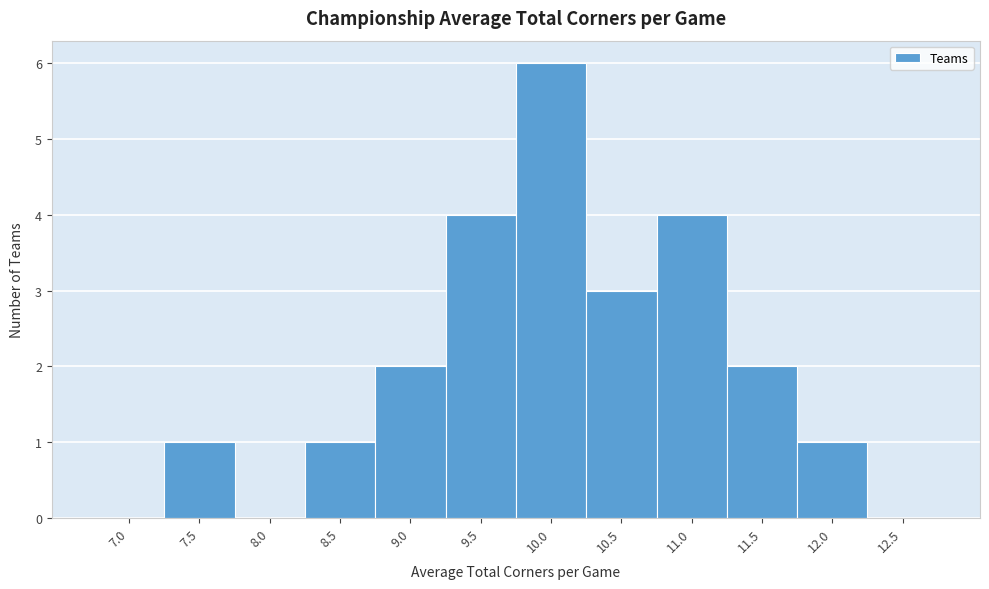

Reading left to right, extract all data points from this chart.

7.0=0	7.5=1	8.0=0	8.5=1	9.0=2	9.5=4	10.0=6	10.5=3	11.0=4	11.5=2	12.0=1	12.5=0